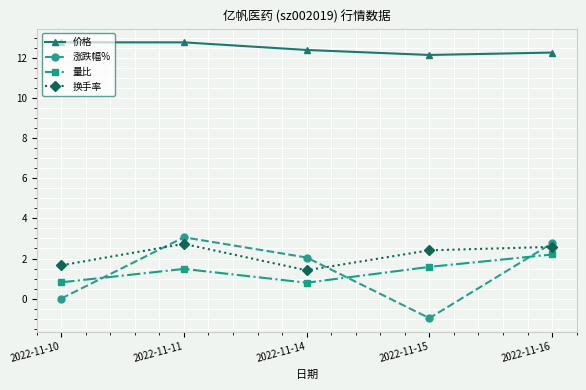

True or false: 量比 has a value of 3.6 at 2022-11-16.

False